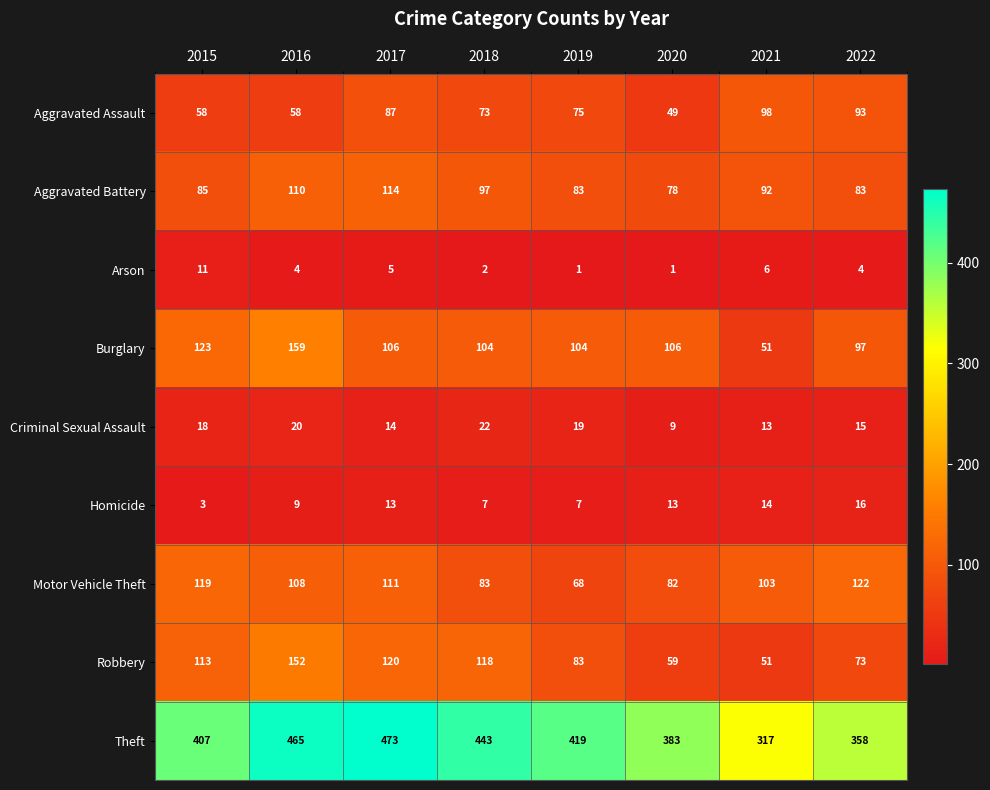

What is the total value across all series at 2021?

745